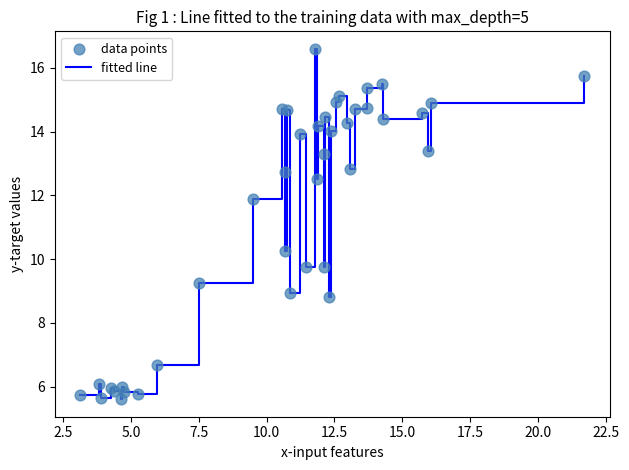

What is the difference between the maximum and minimum values?

11.0